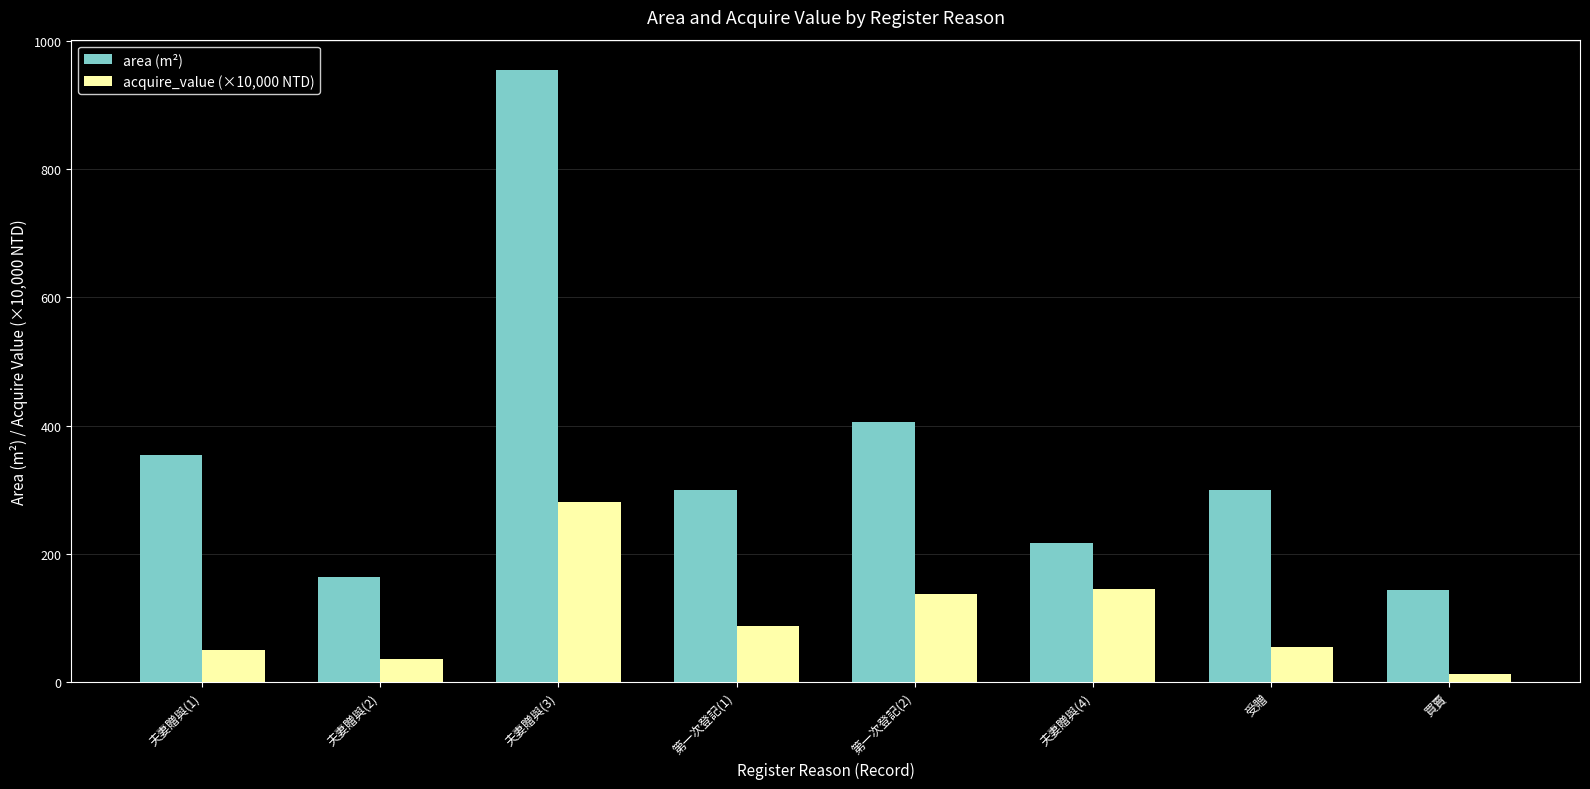

Where does the area (m²) series first go above 300?

夫妻贈與(1)